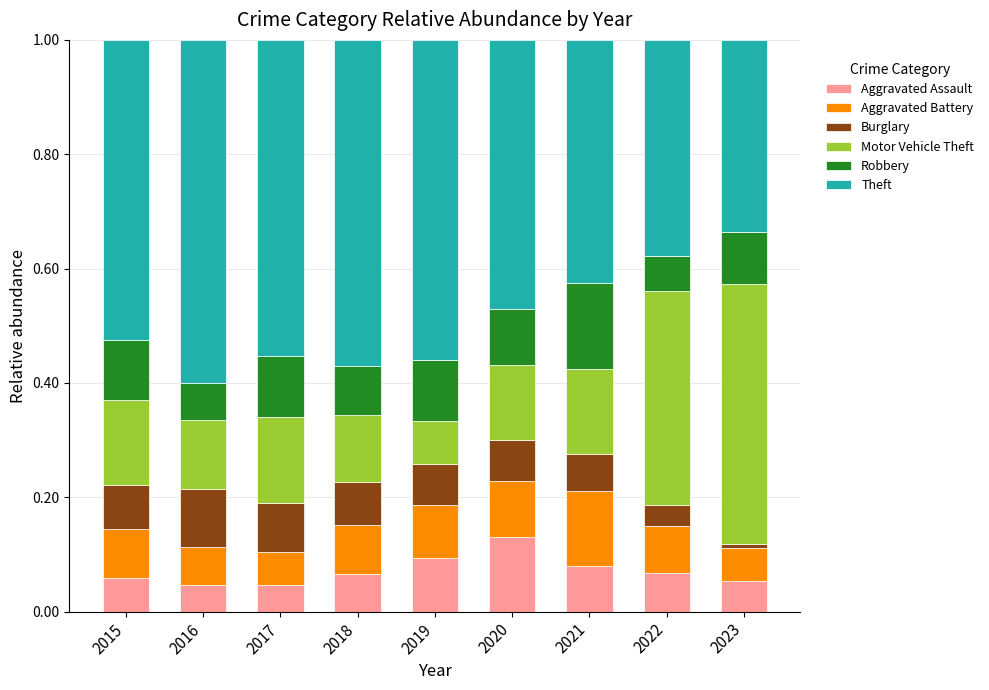

Which category has the highest value in the Aggravated Assault series?

2020